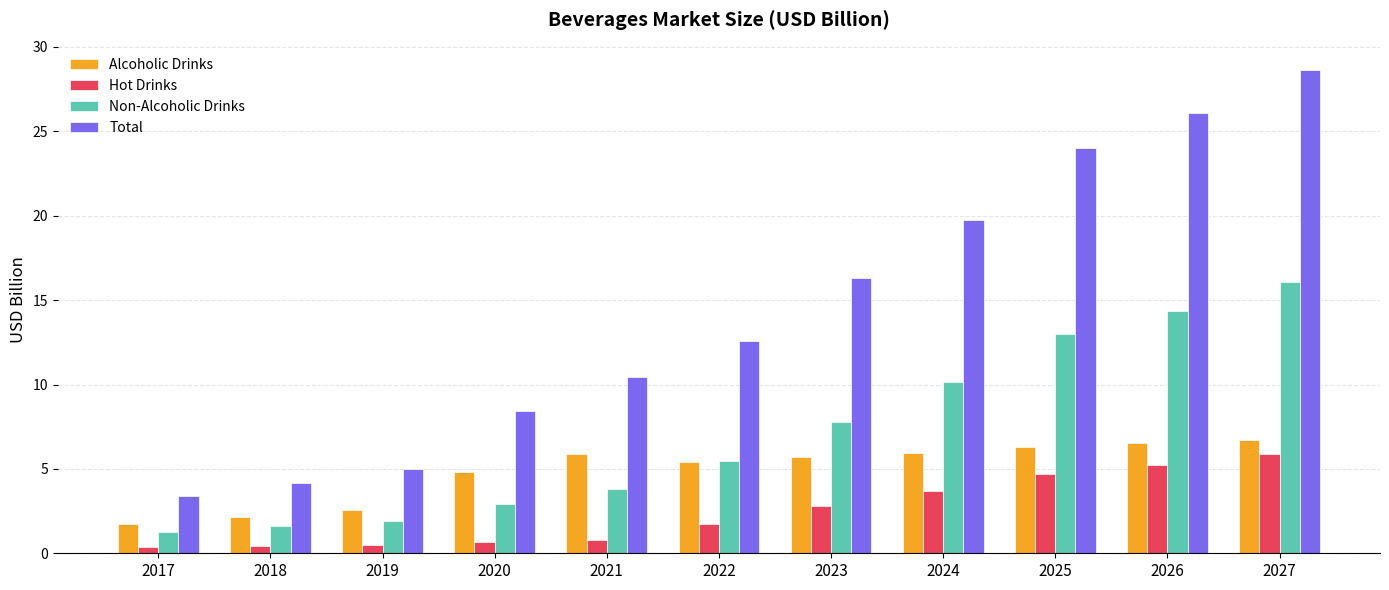

What is the minimum value for Hot Drinks?

0.4